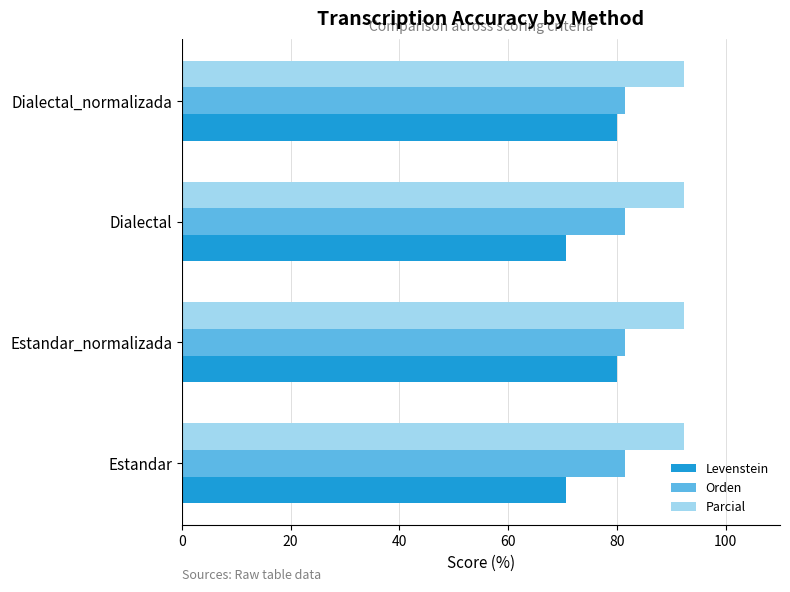

What is the total value across all series at Dialectal?

244.4